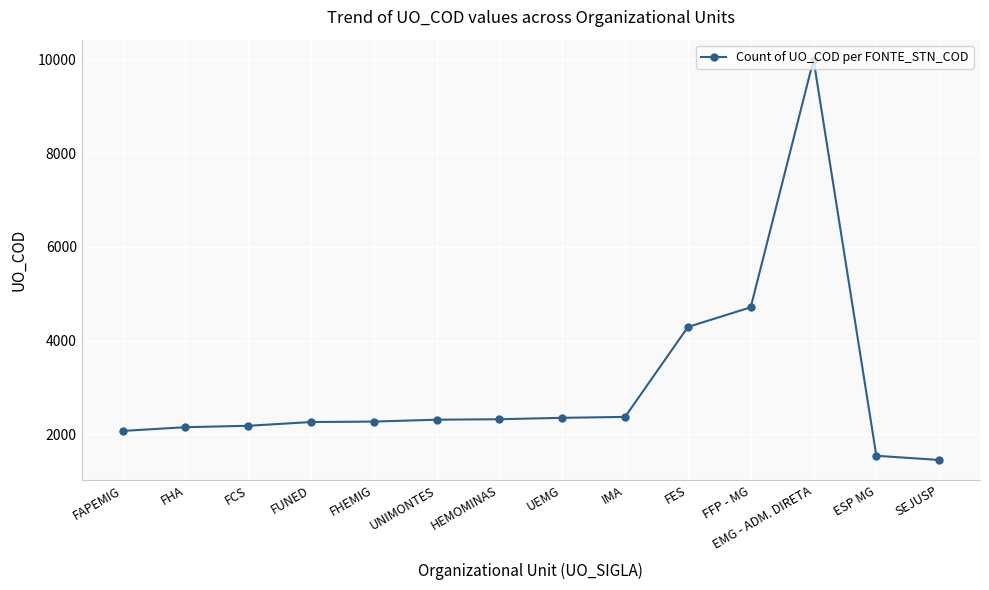

Which has a higher value, IMA or ESP MG?

IMA